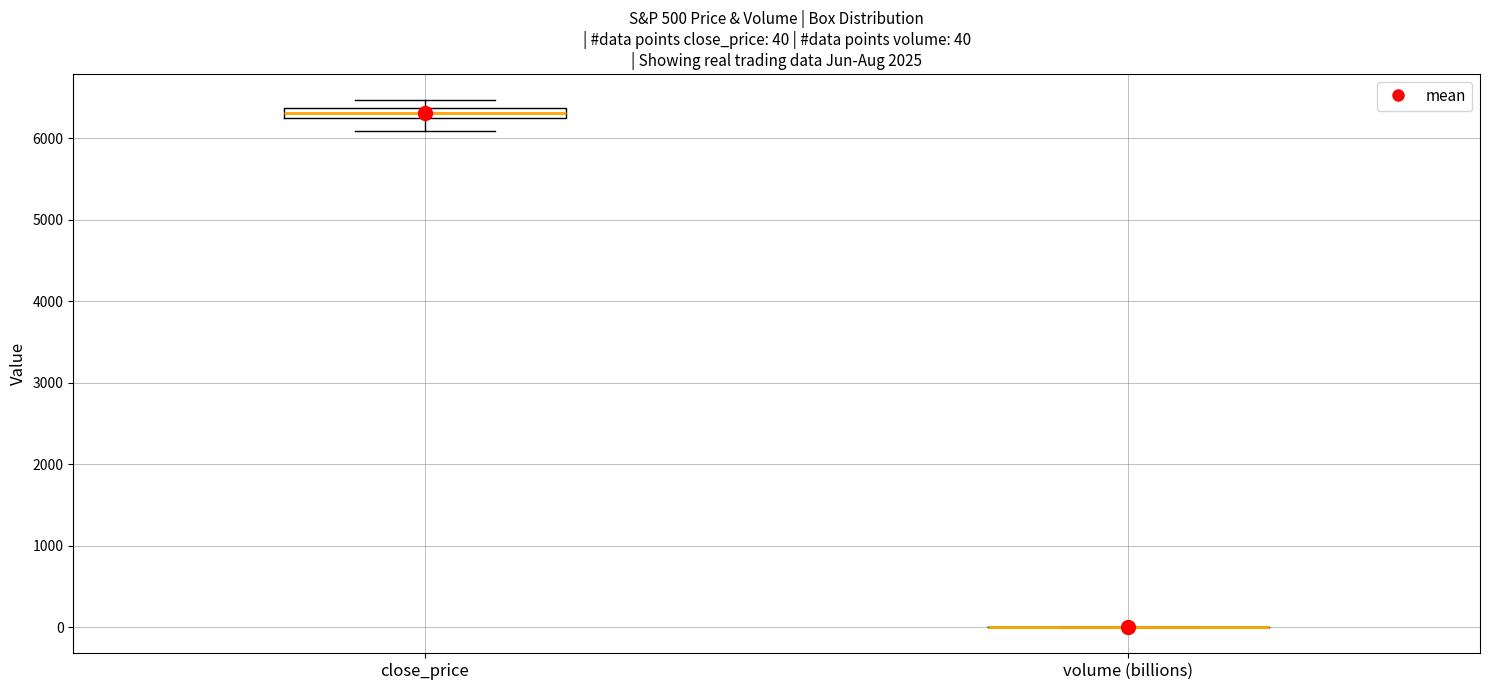

Which box is the tallest, from its lower edge to its upper edge?

close_price